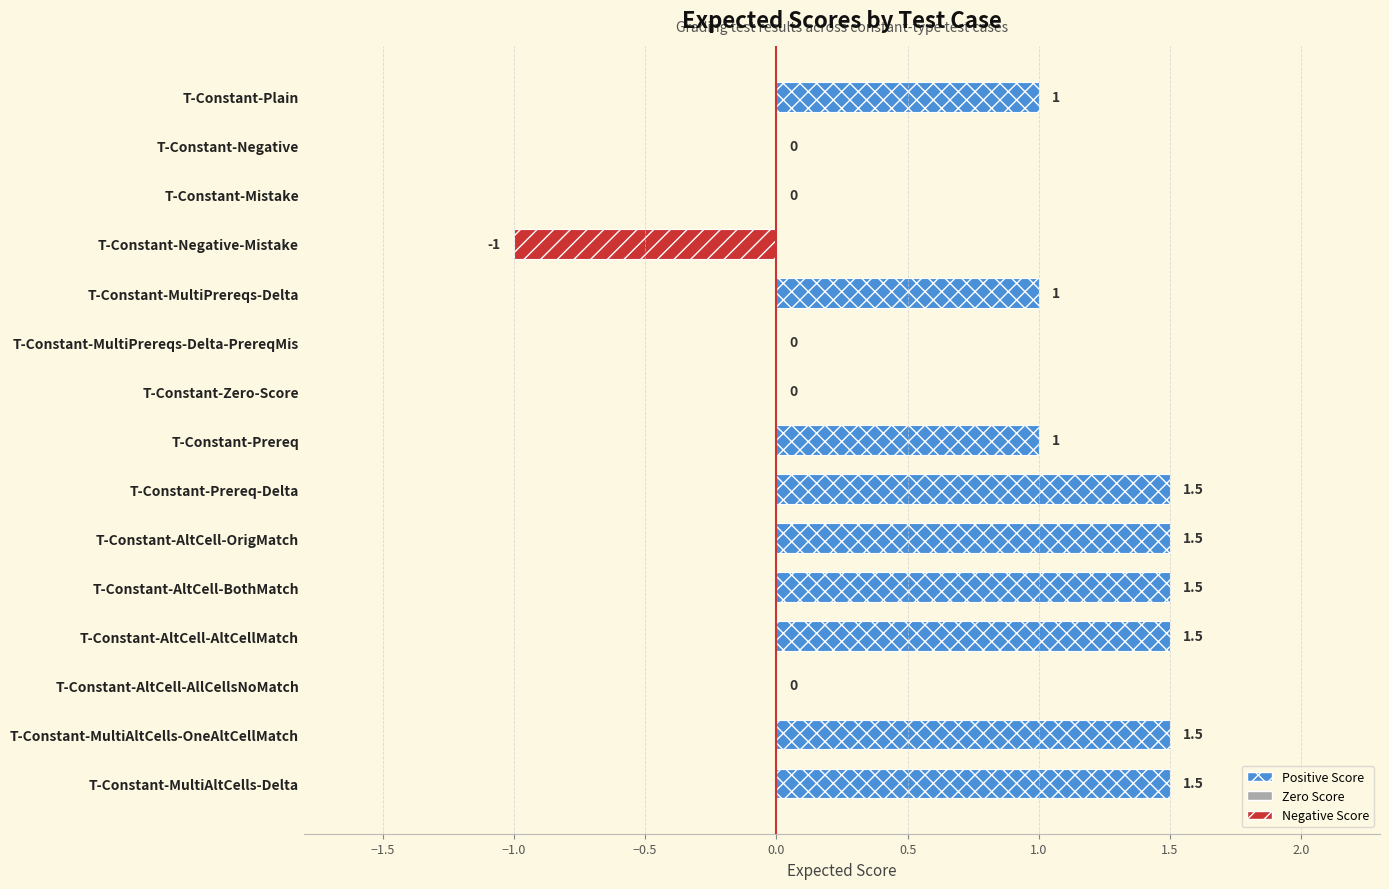

Which has a higher value, T-Constant-MultiAltCells-Delta or T-Constant-MultiPrereqs-Delta?

T-Constant-MultiAltCells-Delta